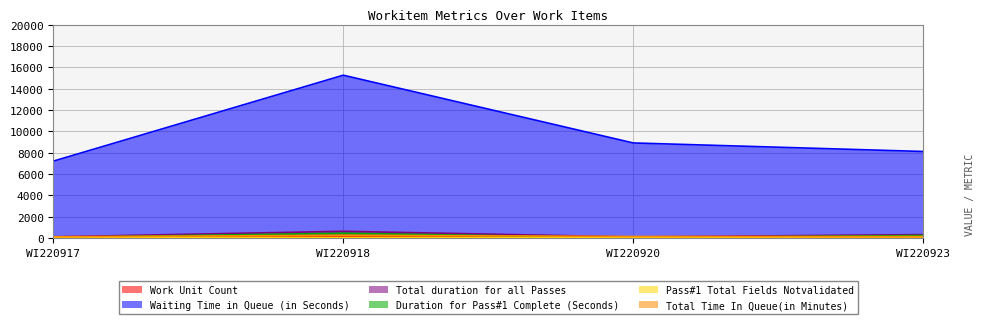

What is the sum of the Pass#1 Total Fields Notvalidated values at WI220920 and WI220918?

82